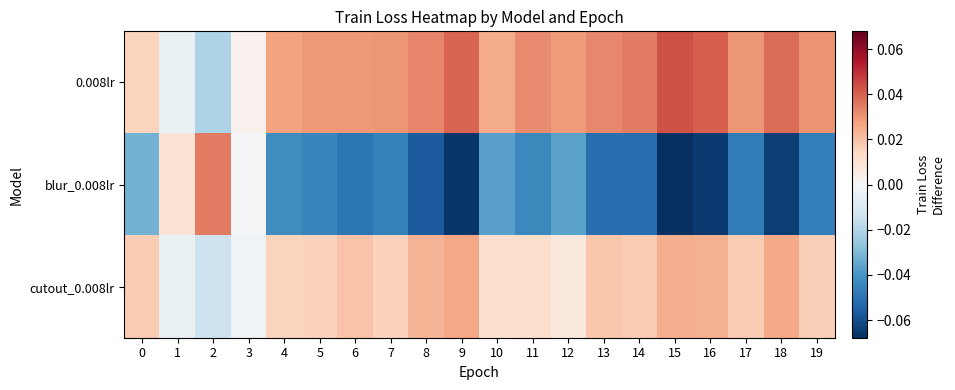

Rank the series by their average value, from highest to lowest.

row_0, row_2, row_1